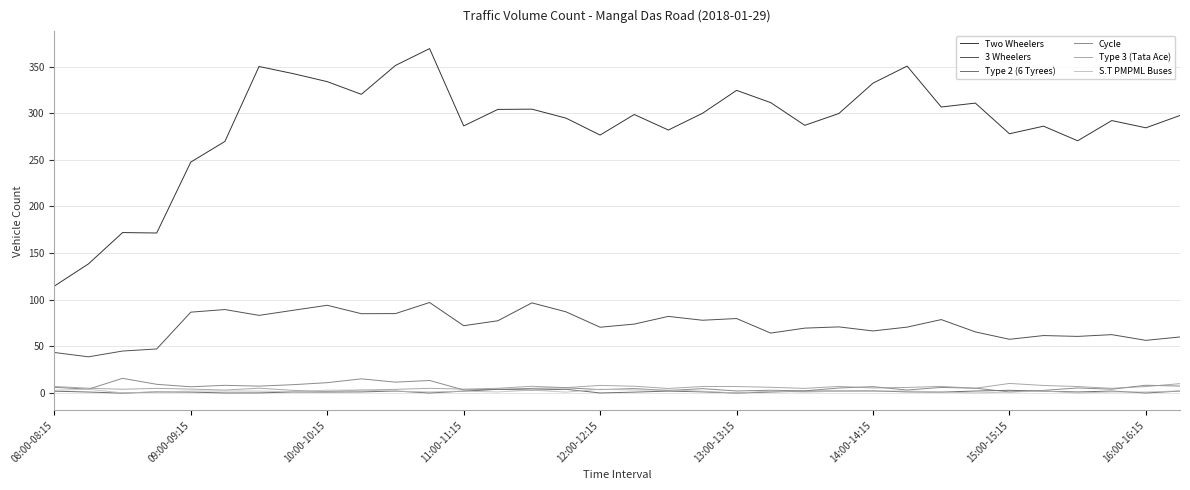

What are all the series names shown in the legend?

Two Wheelers, 3 Wheelers, Type 2 (6 Tyrees), Cycle, Type 3 (Tata Ace), S.T PMPML Buses